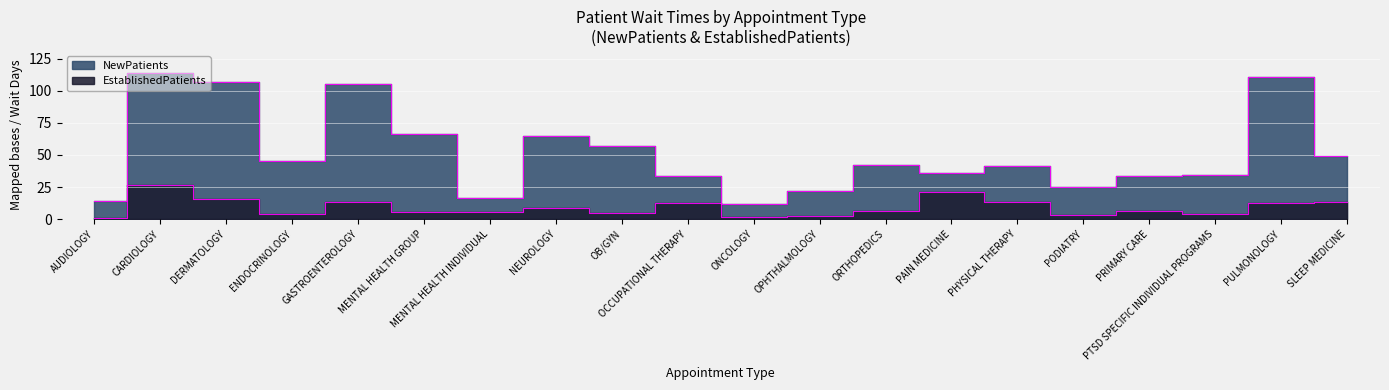

What is the minimum value shown in the chart?

1.2